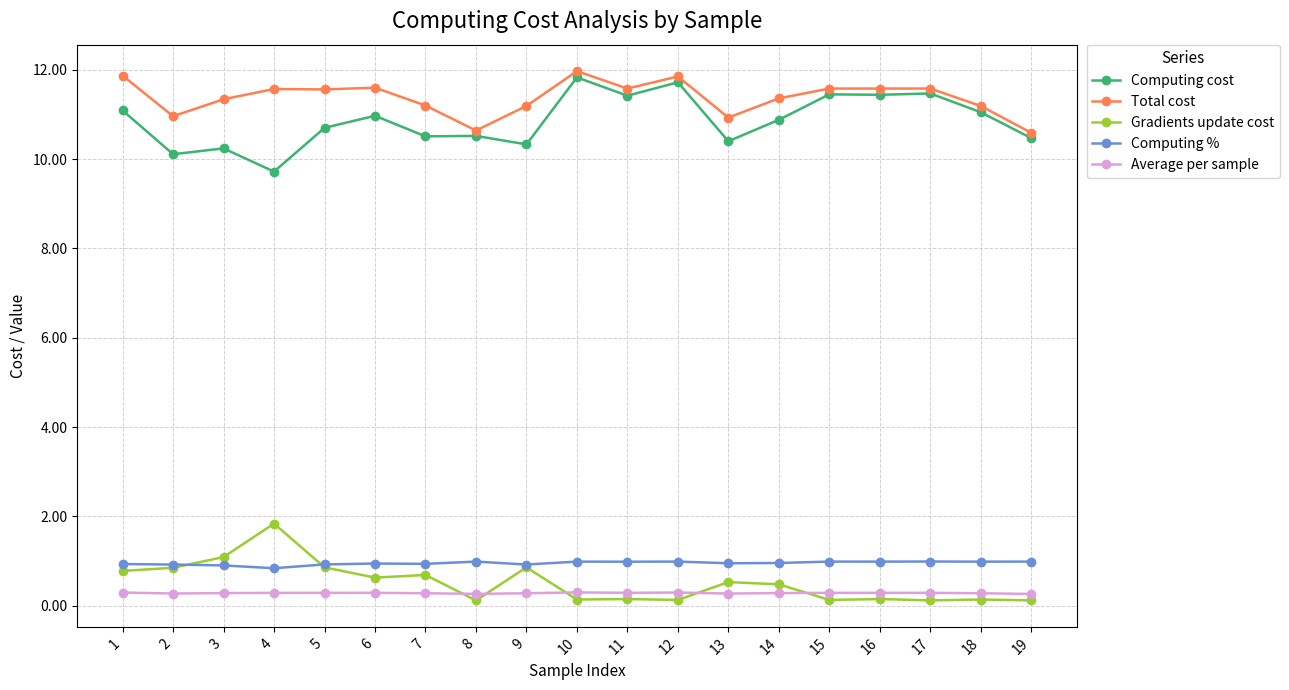

Is it true that Computing cost equals 4.4 at 18?

False